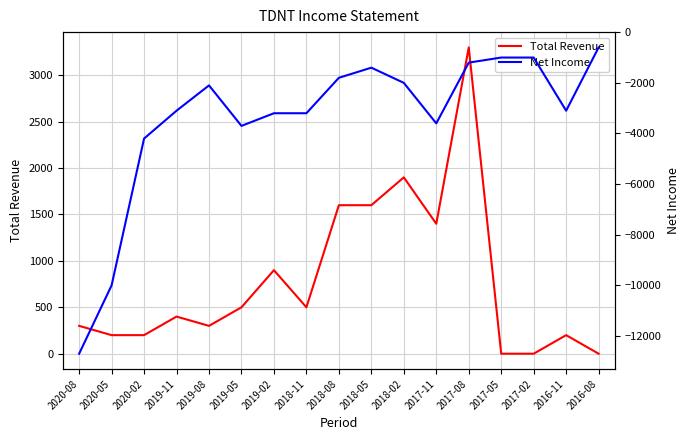

What are all the series names shown in the legend?

Total Revenue, Net Income